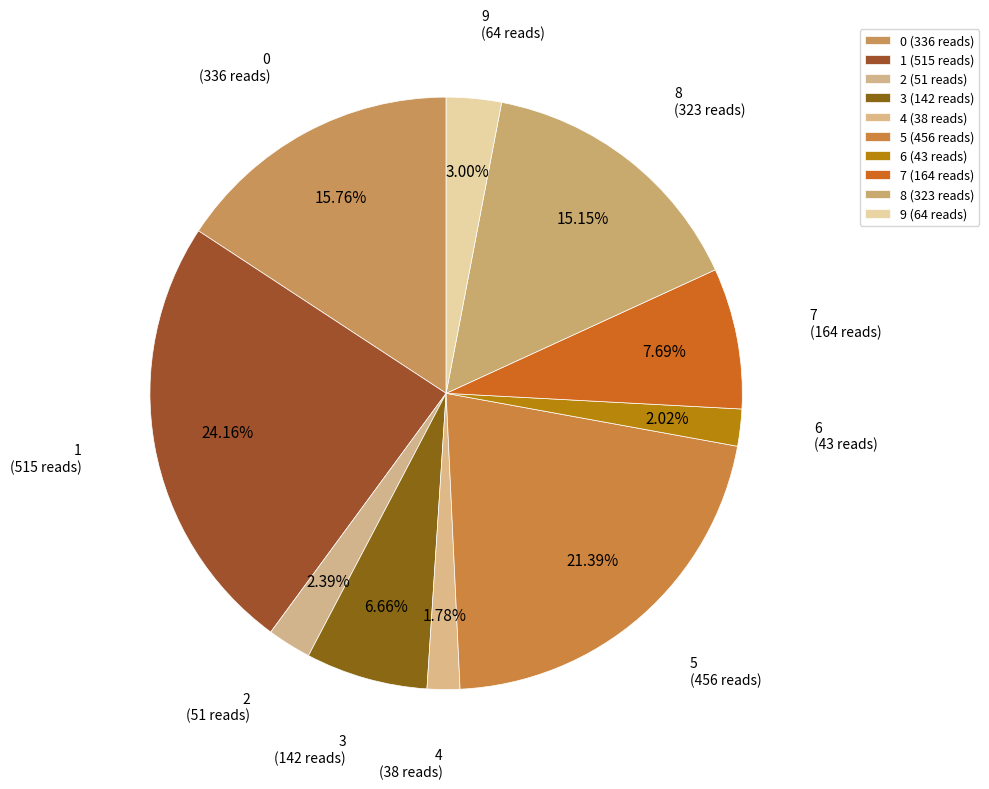

What is the ratio of the value at 0 to the value at 9?

5.2